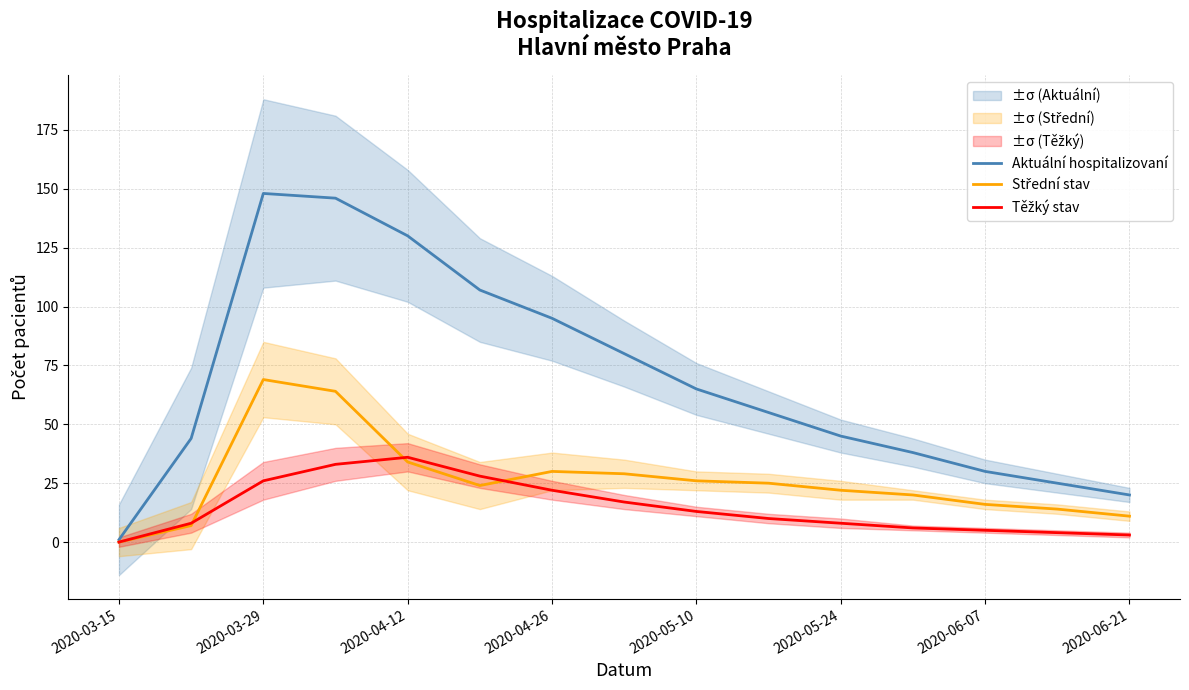

How many categories are shown in the chart?

15